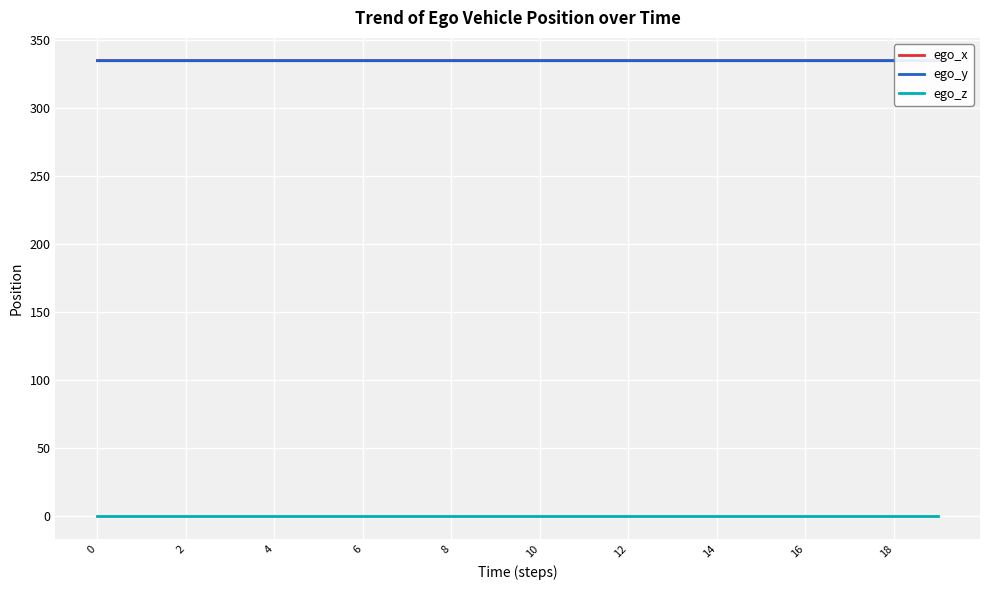

In ego_z, how many points are higher than both neighbors (excluding endpoints)?

1